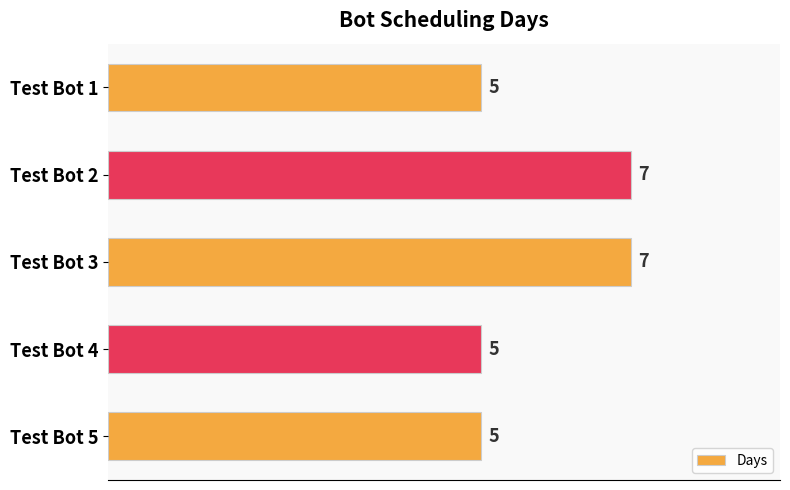

What is the ratio of the value at Test Bot 1 to the value at Test Bot 3?

0.7